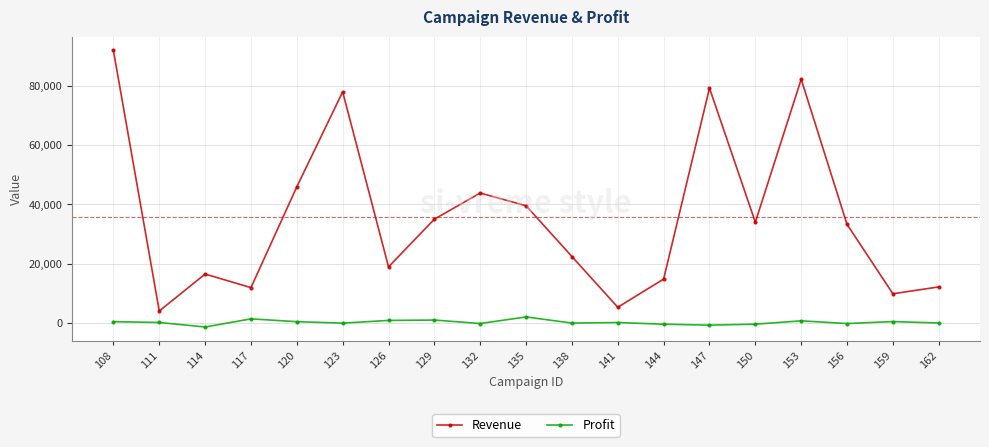

What is the total value across all series at 150?

33628.4